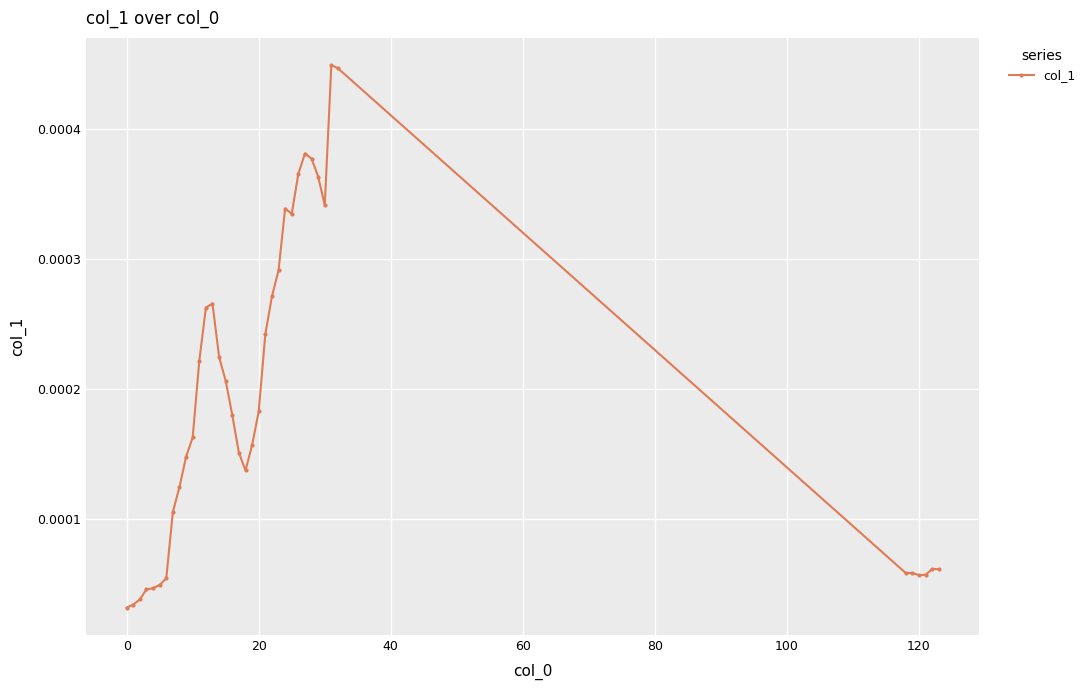

True or false: there are more than 1 points higher than both neighbors.

True